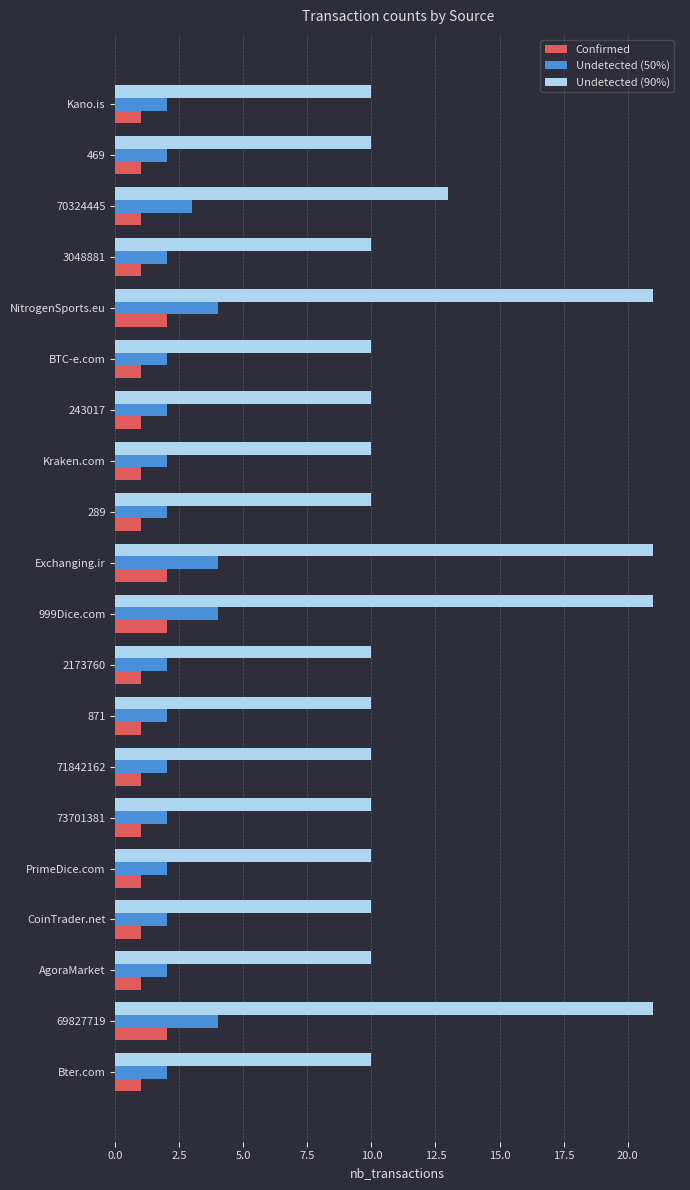

The Undetected (90%) series shows 10 at 71842162. True or false?

True